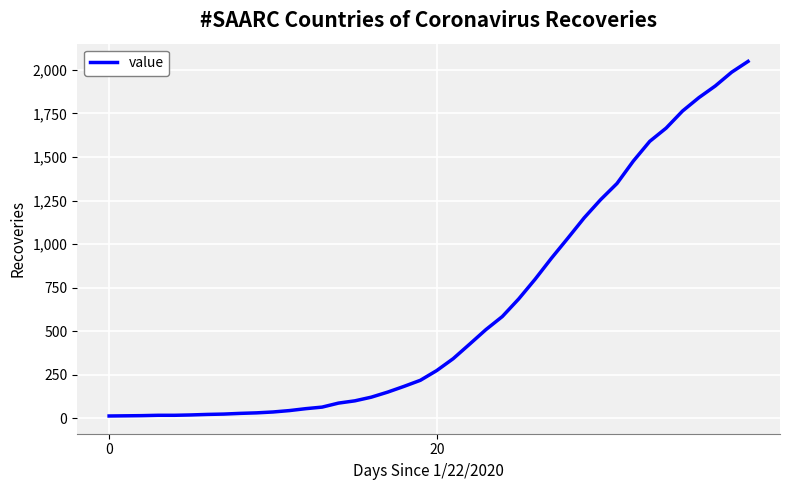

What is the greatest value displayed?

2049